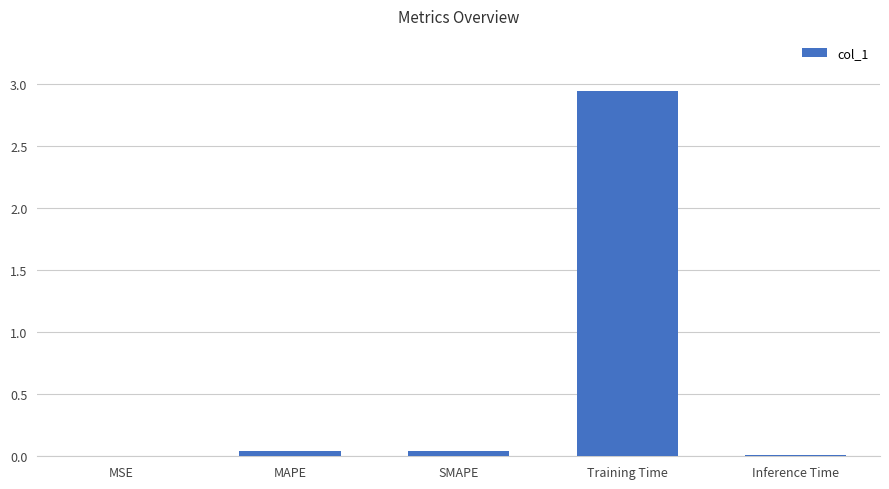

Count the number of categories in the chart.

5